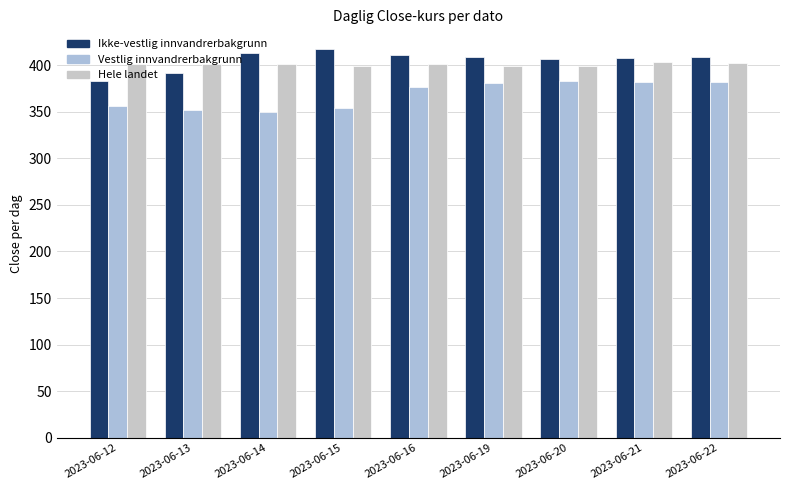

At which label does Hele landet first exceed 401?

2023-06-12